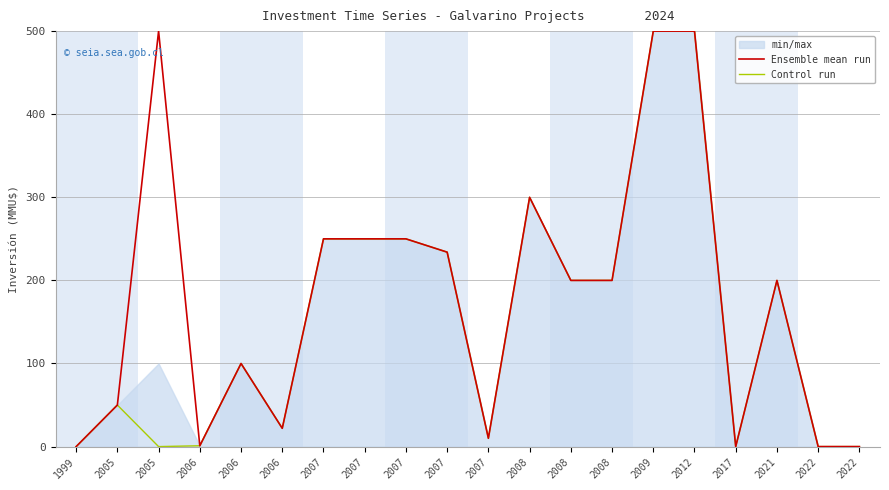

What are all the series names shown in the legend?

Ensemble mean run, Control run